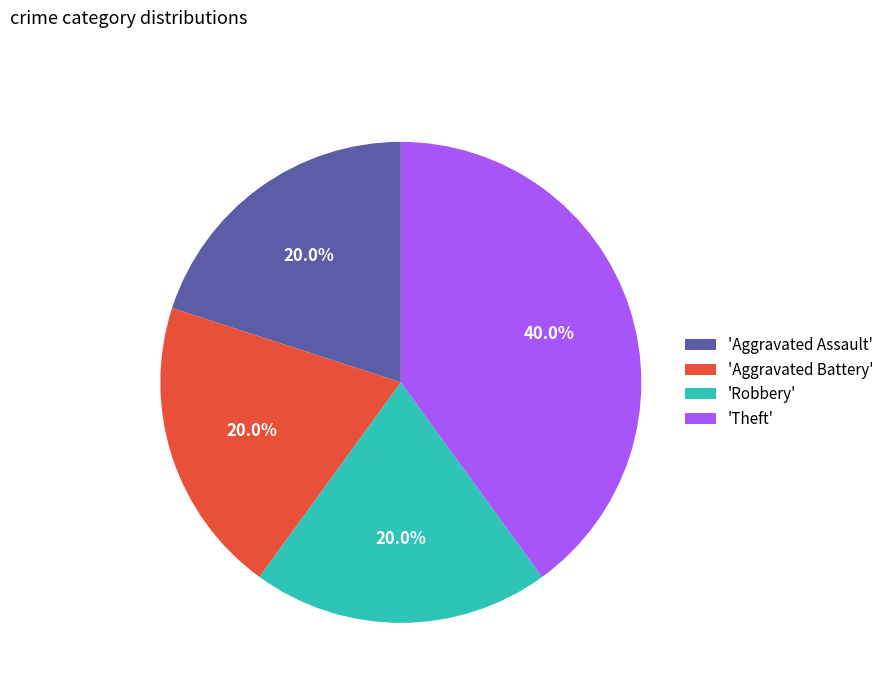

Which category has the biggest portion of the pie?

'Theft'